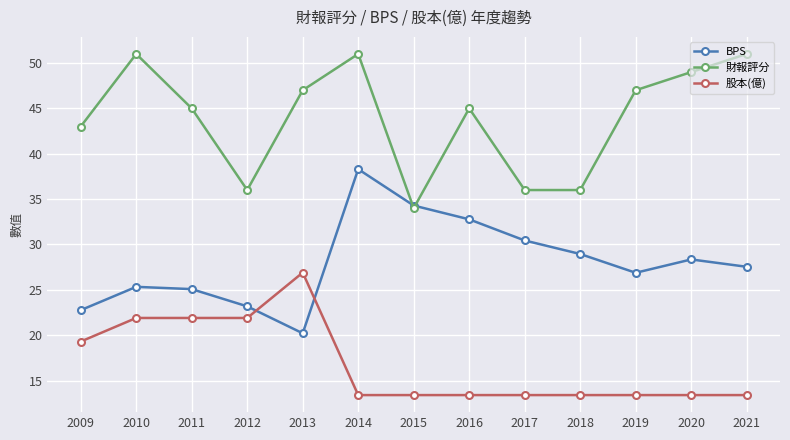

What is the difference between the maximum and minimum values in the BPS series?

18.1